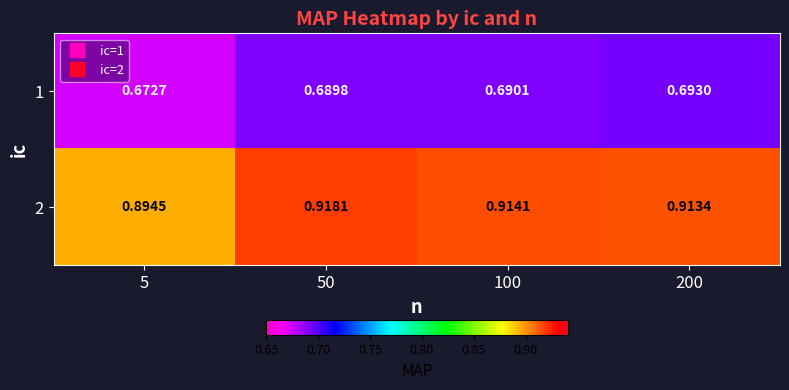

Is the value of 1 at 200 greater than the value of 2 at 200?

No